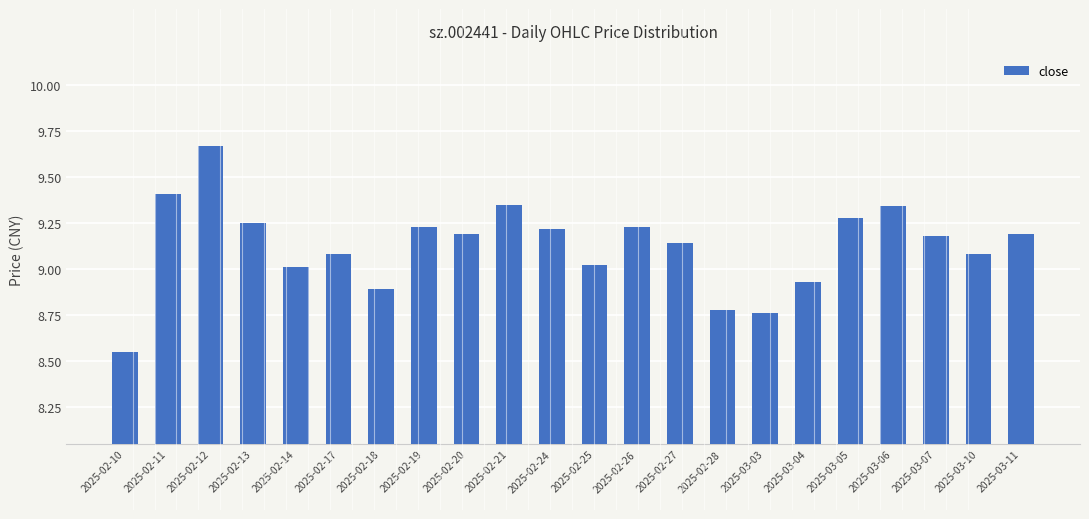

At which category does the chart reach its minimum across all series?

2025-02-10